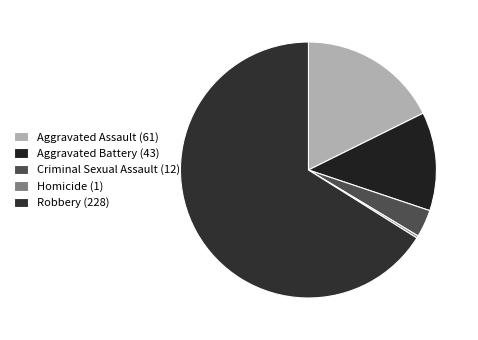

How many segments does this pie chart have?

5